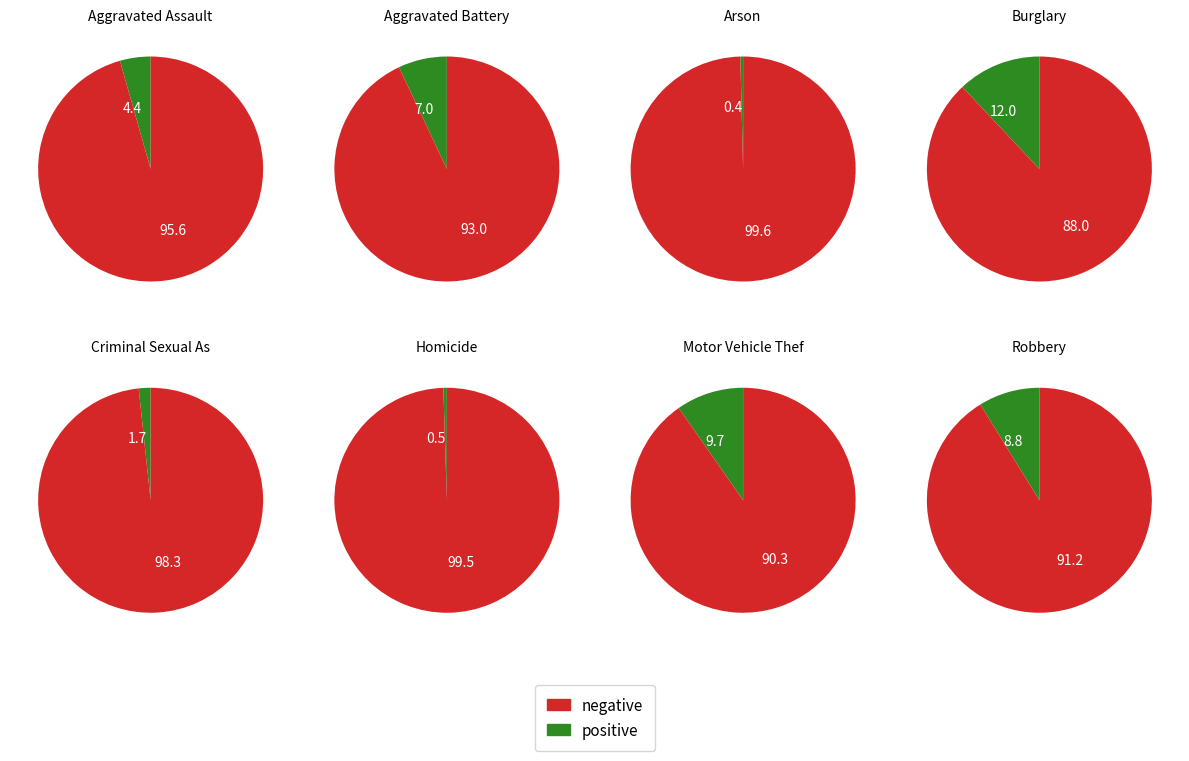

Approximately how many times larger is the value at Burglary compared to Homicide?

23.9